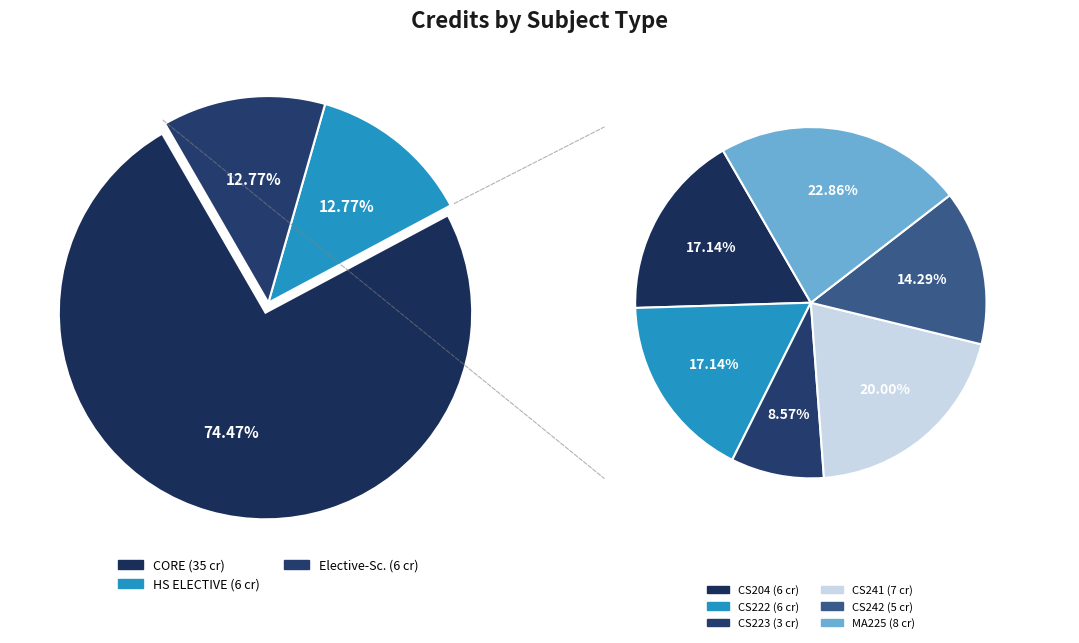

What percentage do CS242 and CS204 together represent?

23.4%